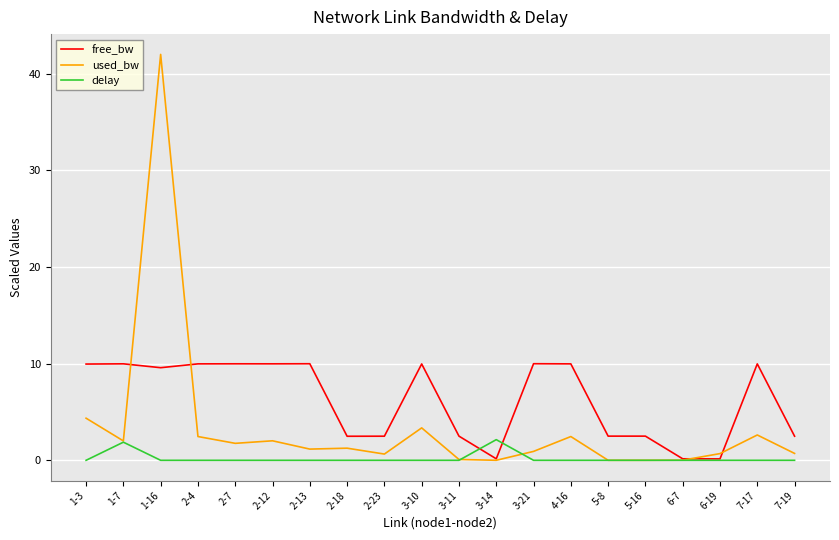

At 2-4, list the series in order from smallest to largest.

delay, used_bw, free_bw